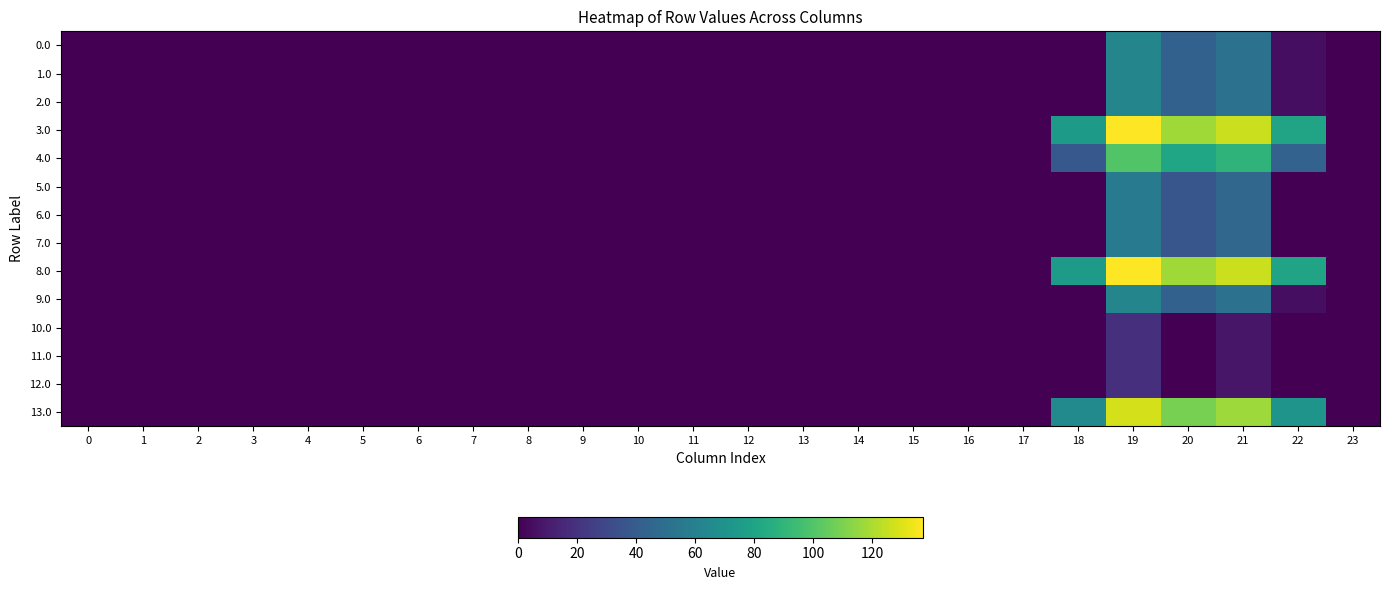

Which series changed the most between 20 and 23?

3.0